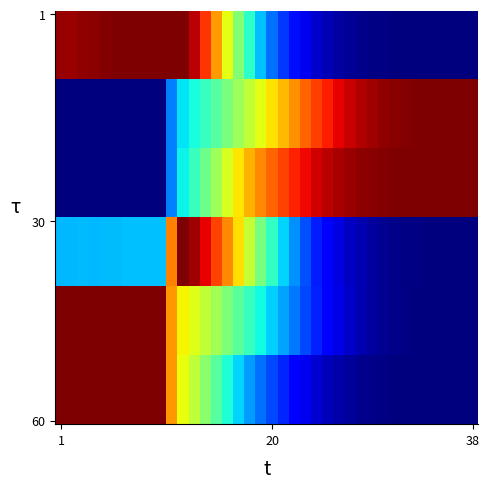

At how many categories does at least one series exceed 0?

38